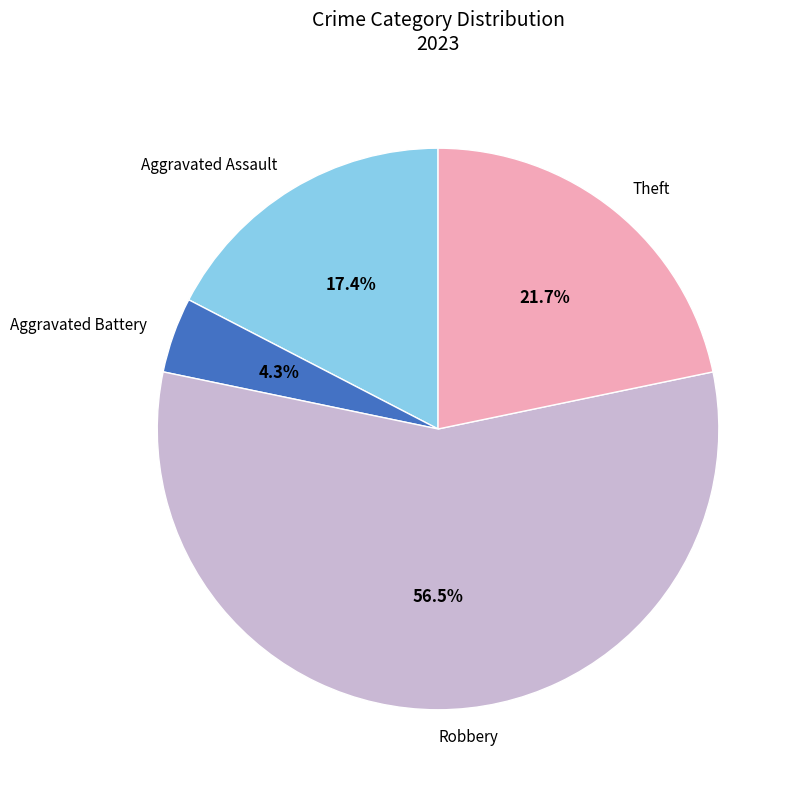

Which slice is the smallest?

Aggravated Battery